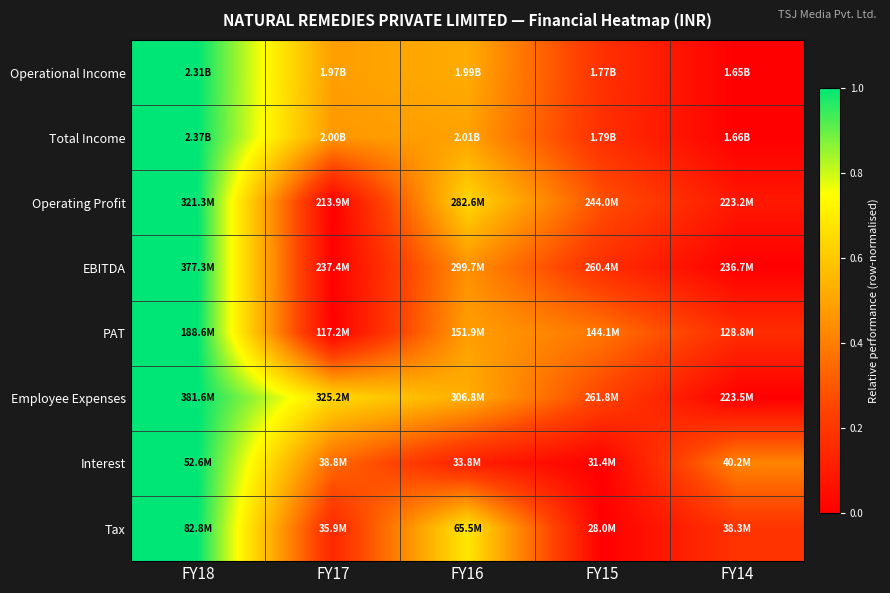

Reading left to right, transcribe all the data shown in this chart.

Operational Income: FY18=1.0	FY17=0.5	FY16=0.5	FY15=0.2	FY14=0.0
Total Income: FY18=1.0	FY17=0.5	FY16=0.5	FY15=0.2	FY14=0.0
Operating Profit: FY18=1.0	FY17=0.0	FY16=0.6	FY15=0.3	FY14=0.1
EBITDA: FY18=1.0	FY17=0.0	FY16=0.4	FY15=0.2	FY14=0.0
PAT: FY18=1.0	FY17=0.0	FY16=0.5	FY15=0.4	FY14=0.2
Employee Expenses: FY18=1.0	FY17=0.6	FY16=0.5	FY15=0.2	FY14=0.0
Interest: FY18=1.0	FY17=0.3	FY16=0.1	FY15=0.0	FY14=0.4
Tax: FY18=1.0	FY17=0.1	FY16=0.7	FY15=0.0	FY14=0.2